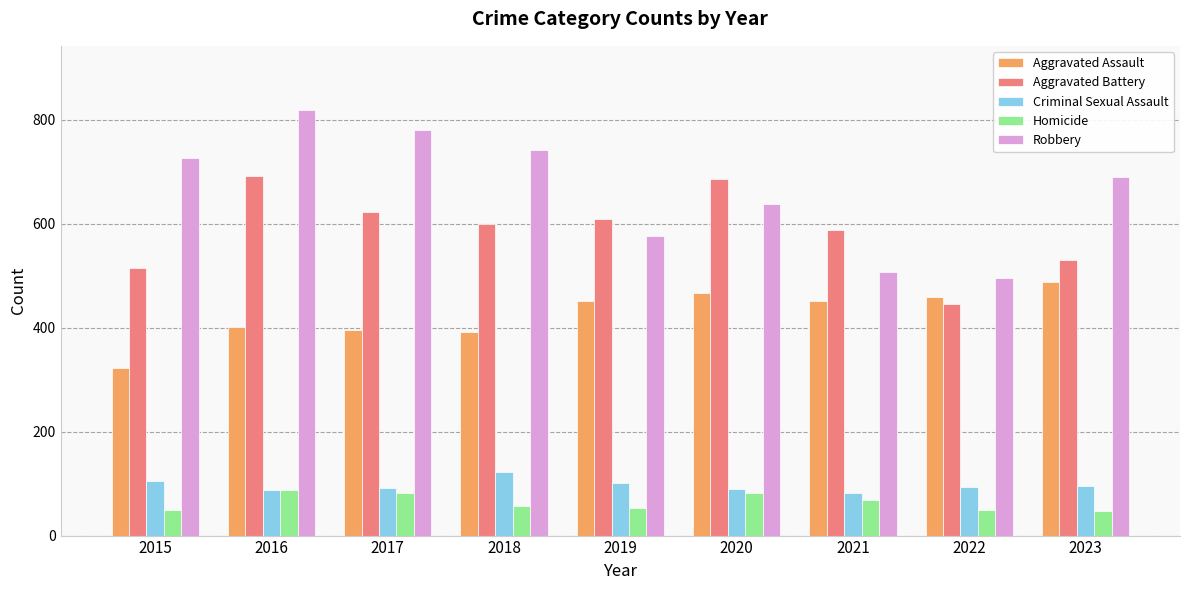

What are all the series names shown in the legend?

Aggravated Assault, Aggravated Battery, Criminal Sexual Assault, Homicide, Robbery